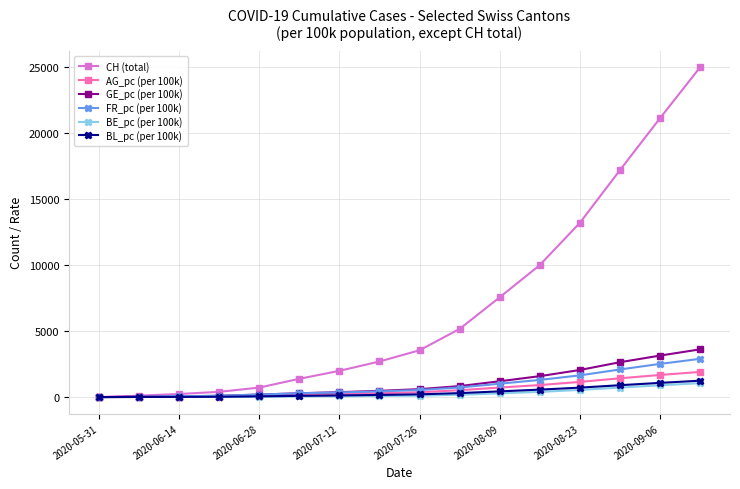

Which series has the largest range (max minus min)?

CH (total)